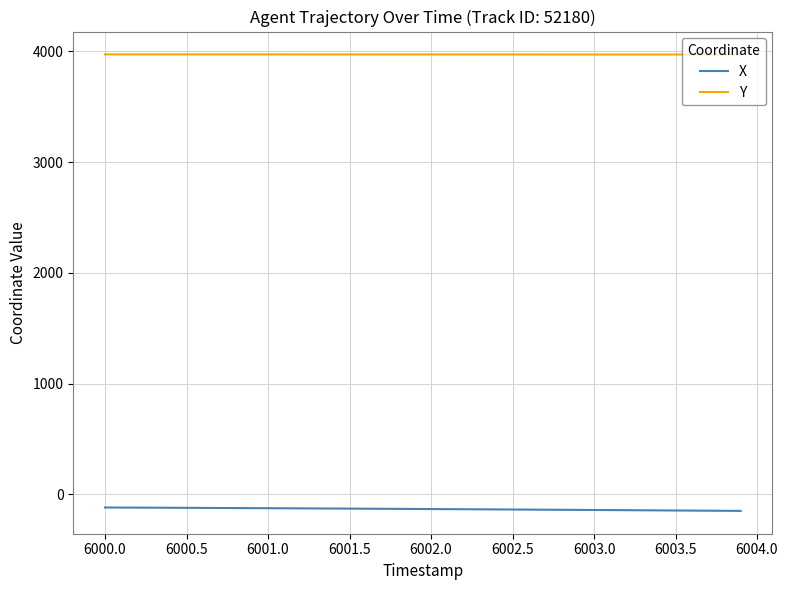

True or false: X and Y intersect in this chart.

False